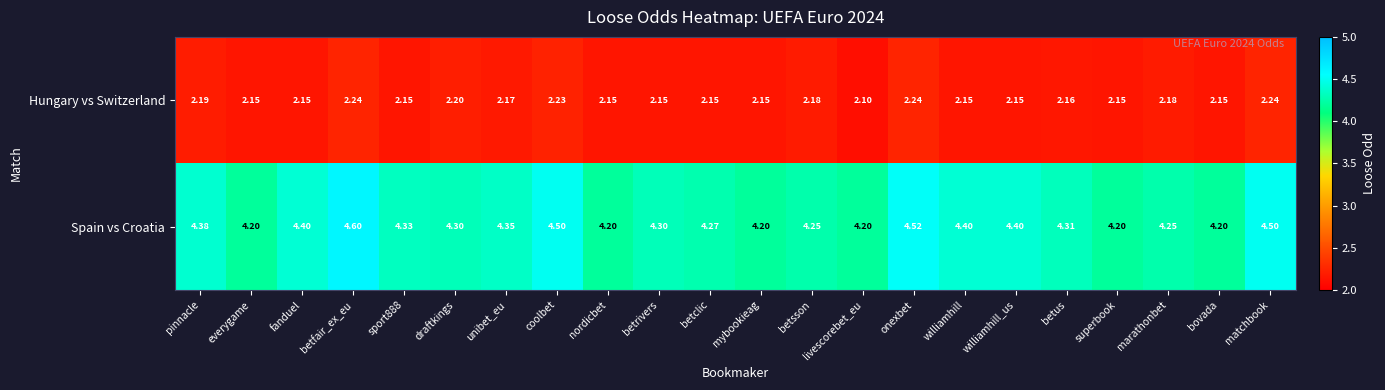

Which label corresponds to the smallest value in the chart?

livescorebet_eu